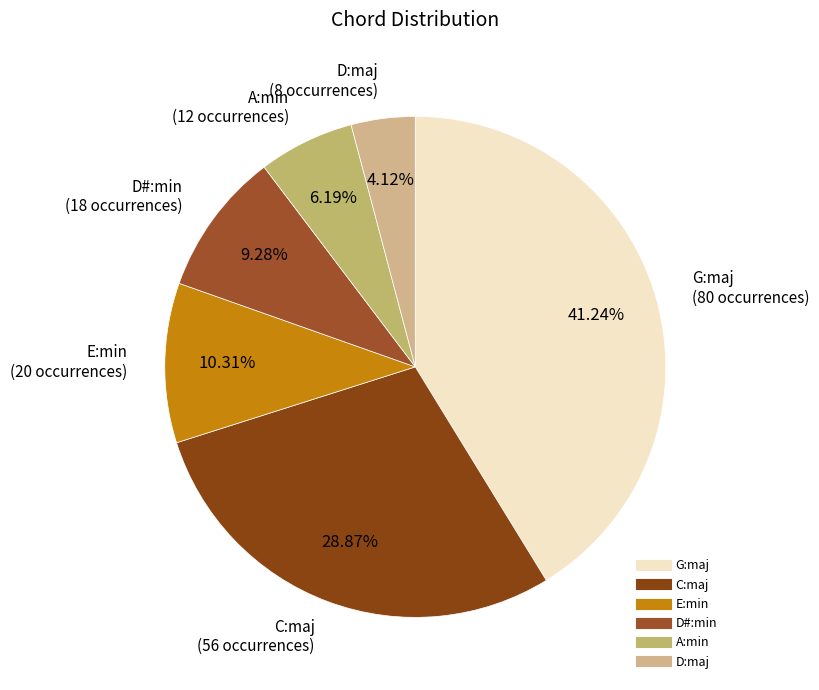

Combined, what portion of the pie is G:maj and E:min?

51.5%